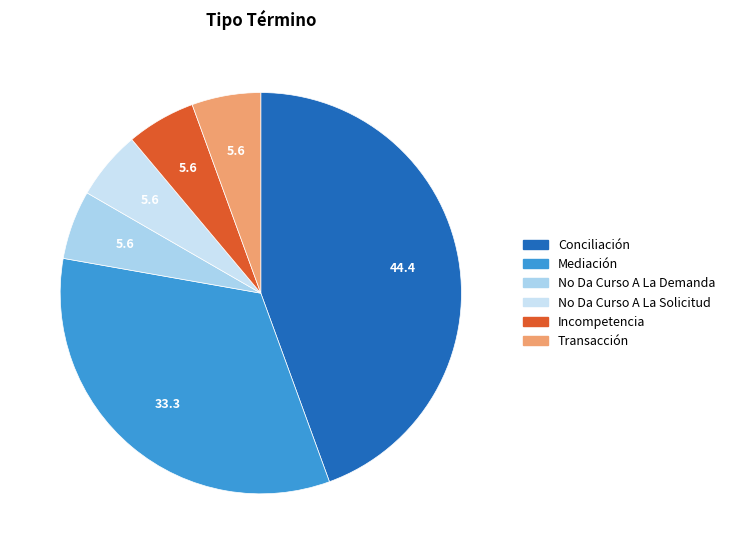

How many segments does this pie chart have?

6